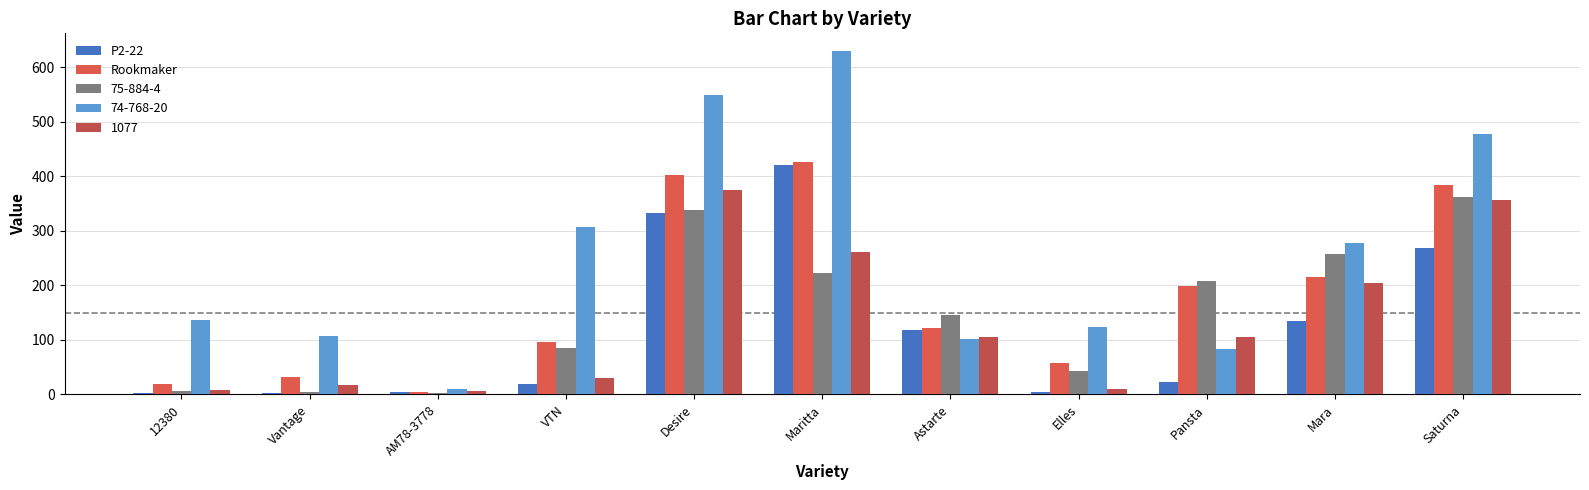

How many values in the 74-768-20 series exceed 136?

6